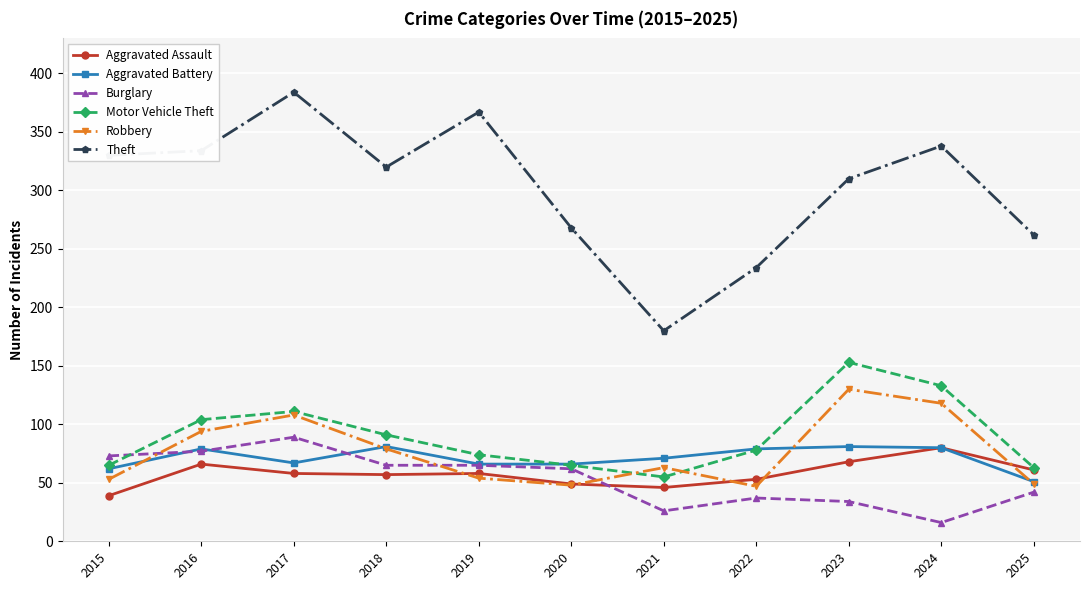

Is it true that Aggravated Battery equals 49 at 2018?

False